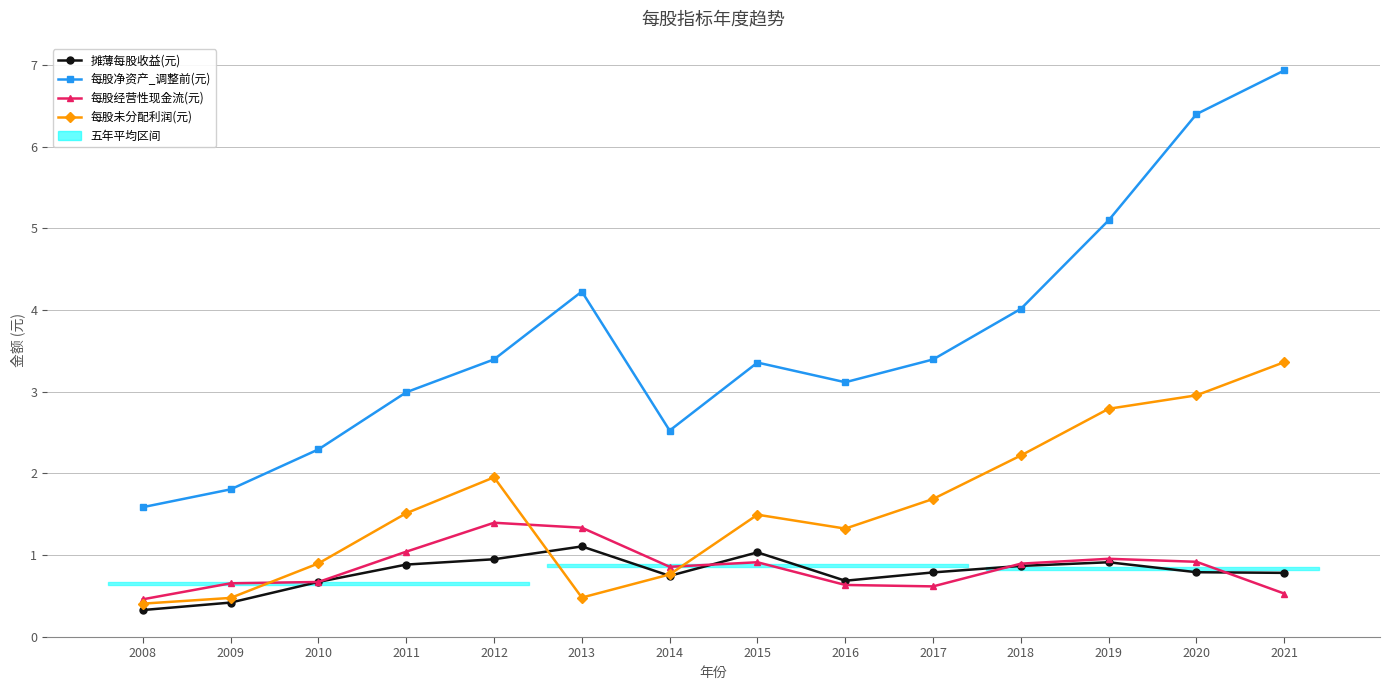

How many values in the 每股净资产_调整前(元) series exceed 3?

9